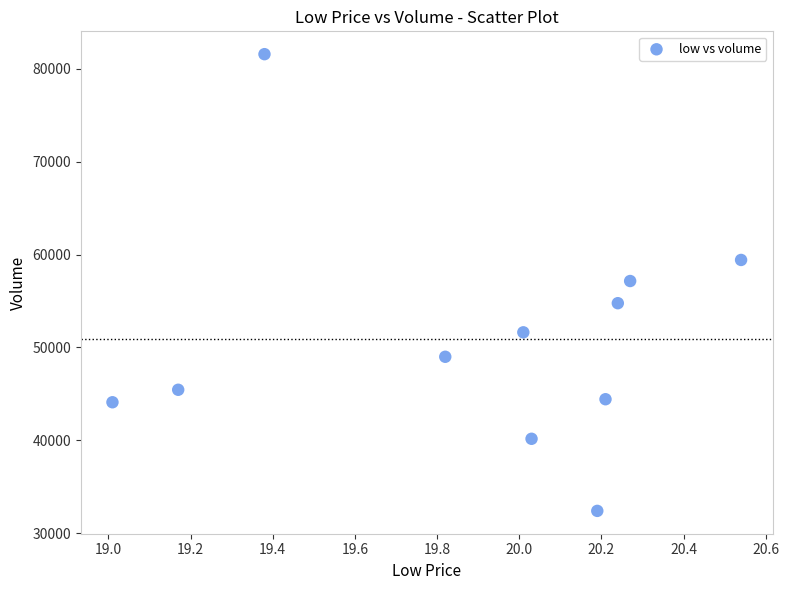

What is the average X value?

19.9